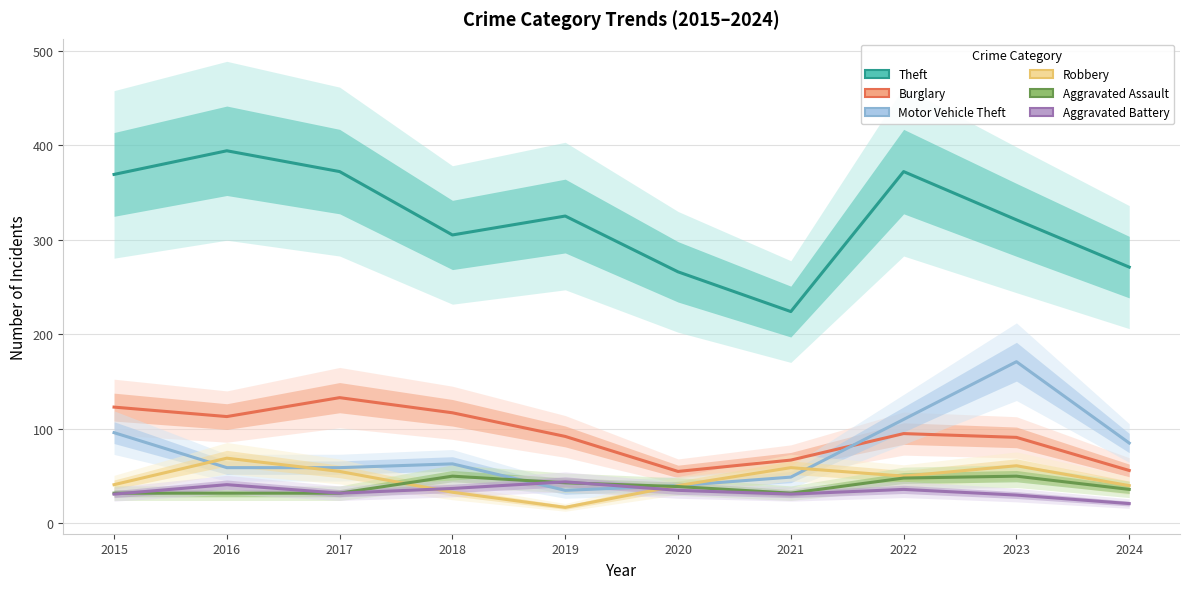

How many interior local peaks does the Robbery series have?

3